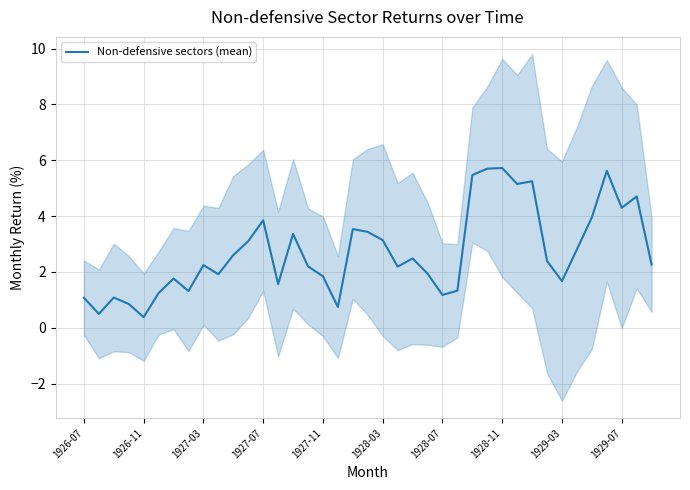

What is the lowest value of the Non-defensive sectors (mean) series?

0.4